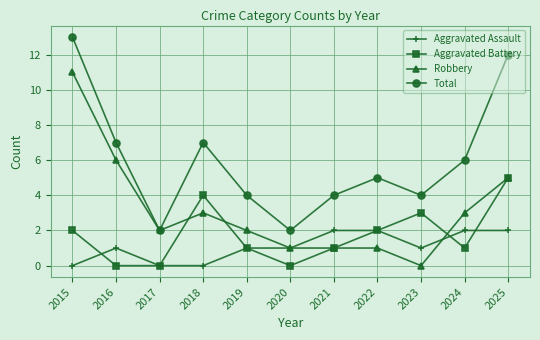

Reading left to right, what are all the values shown in this chart?

Aggravated Assault: 0	1	0	0	1	1	2	2	1	2	2
Aggravated Battery: 2	0	0	4	1	0	1	2	3	1	5
Robbery: 11	6	2	3	2	1	1	1	0	3	5
Total: 13	7	2	7	4	2	4	5	4	6	12